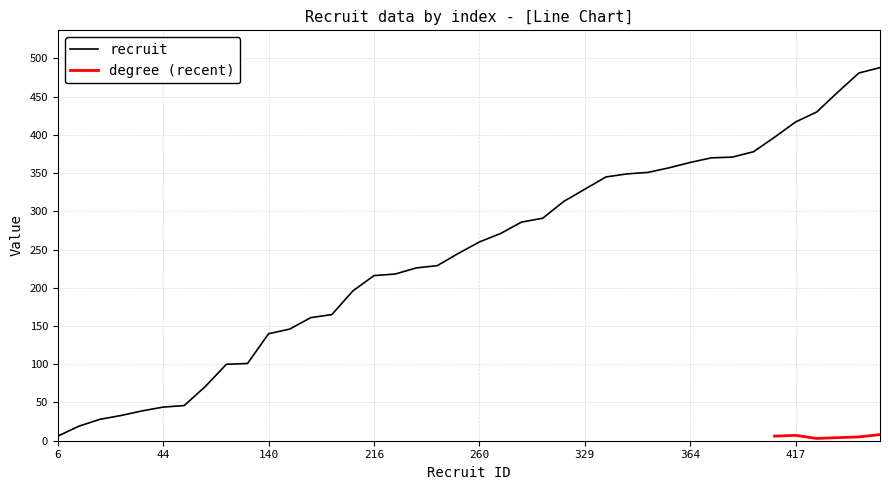

What is the average value of the recruit series?

243